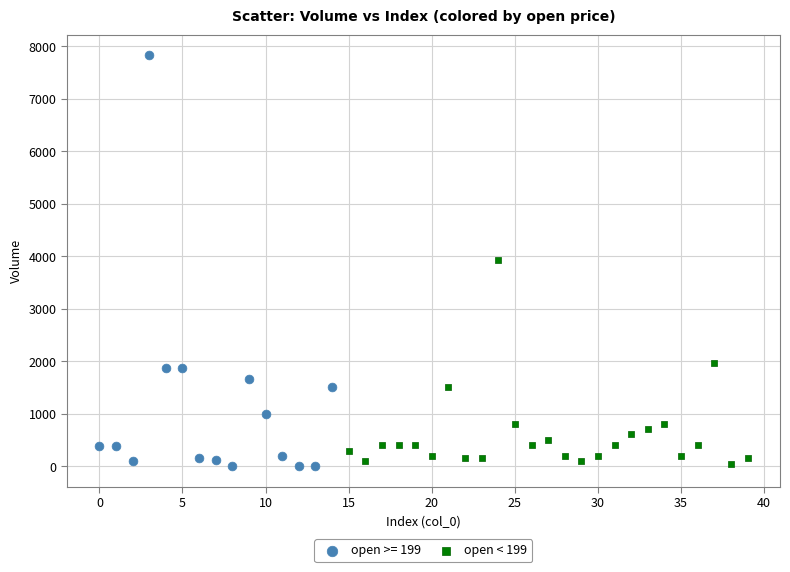

Which series has the largest Y range (max minus min)?

open >= 199